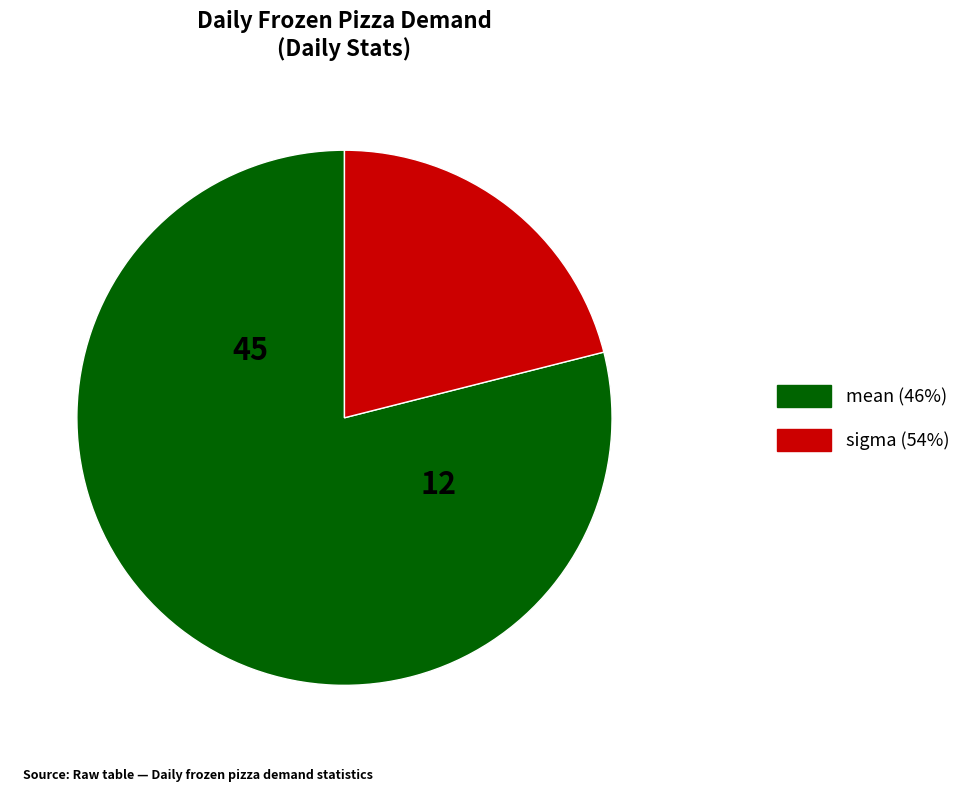

Does any single category account for the majority?

Yes